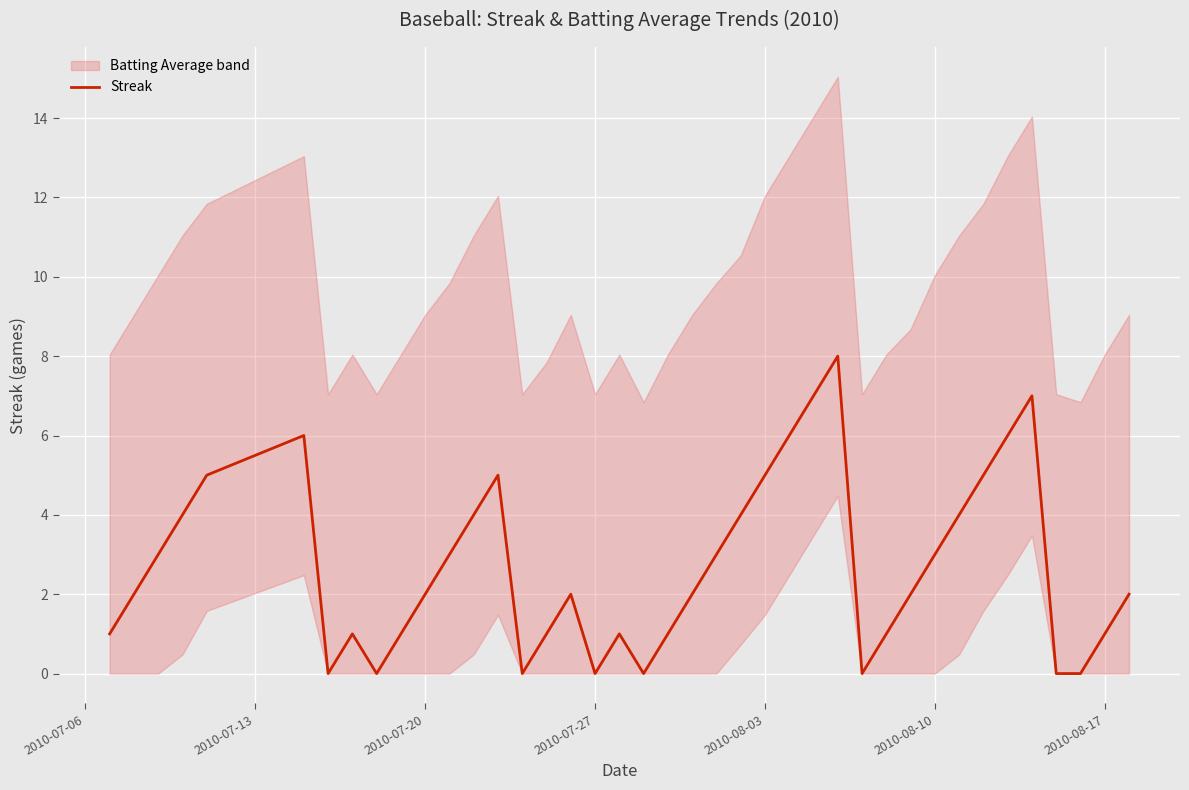

Reading left to right, list all the values displayed in this chart.

1	2	3	4	5	6	0	1	0	1	2	3	4	5	0	1	2	0	1	0	1	2	3	4	5	6	7	8	0	1	2	3	4	5	6	7	0	0	1	2